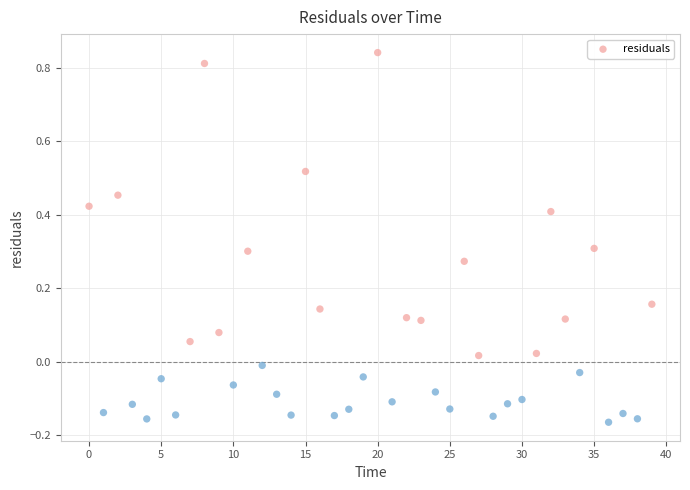

What is the range of Y values (max minus min)?

1.0